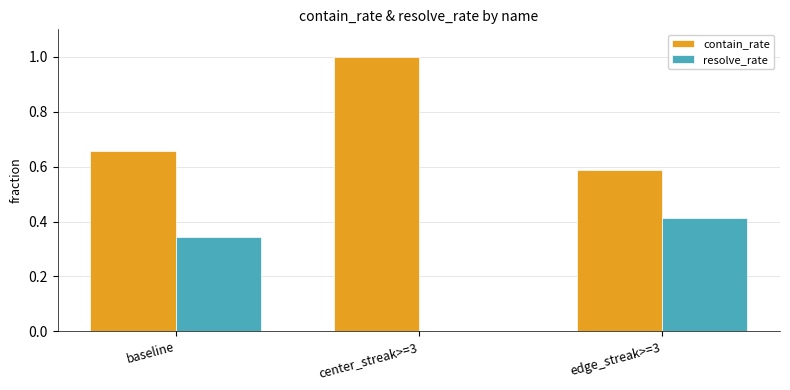

Are the bars horizontal?

No